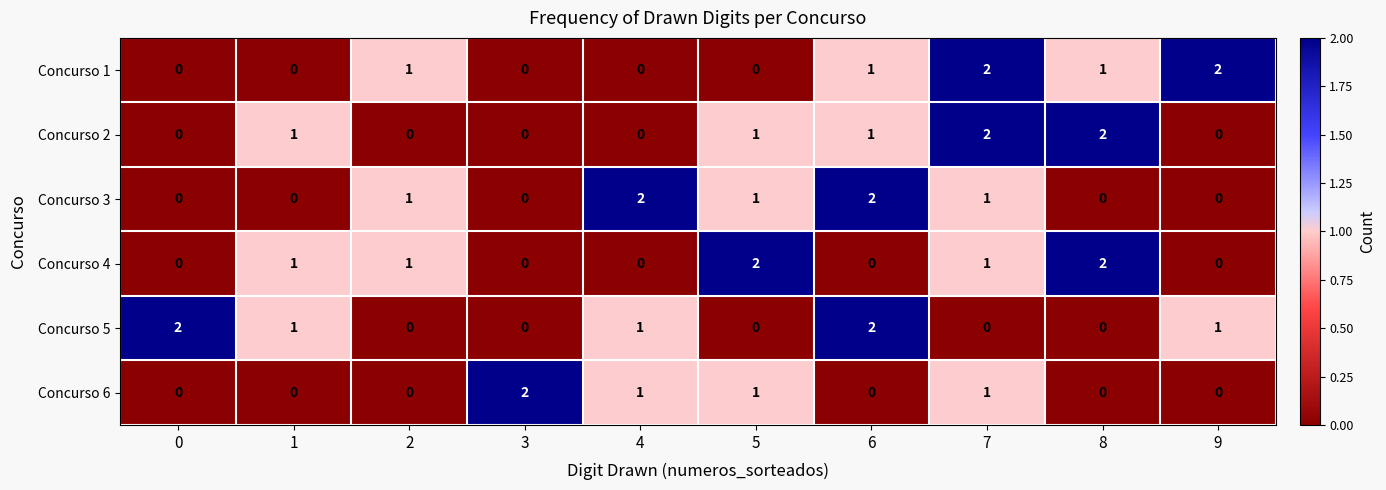

Count the number of data series in this chart.

6